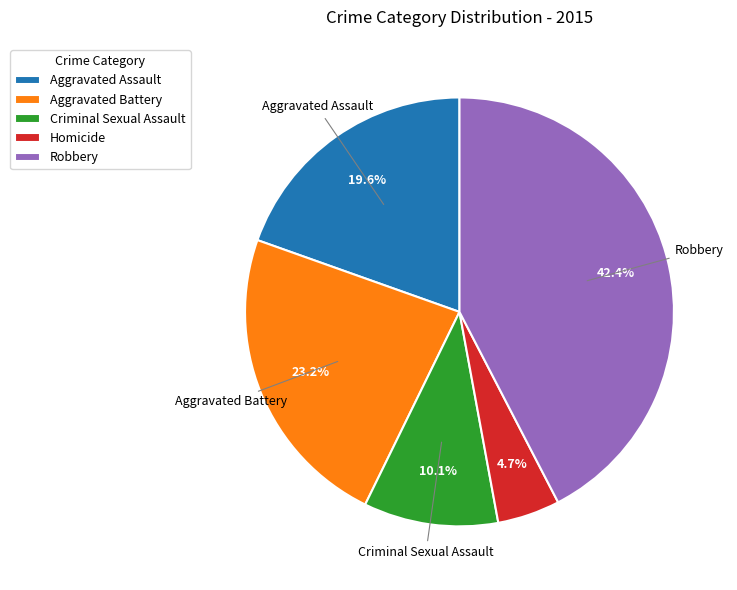

What percentage is the Aggravated Assault slice, to the nearest percent?

20%